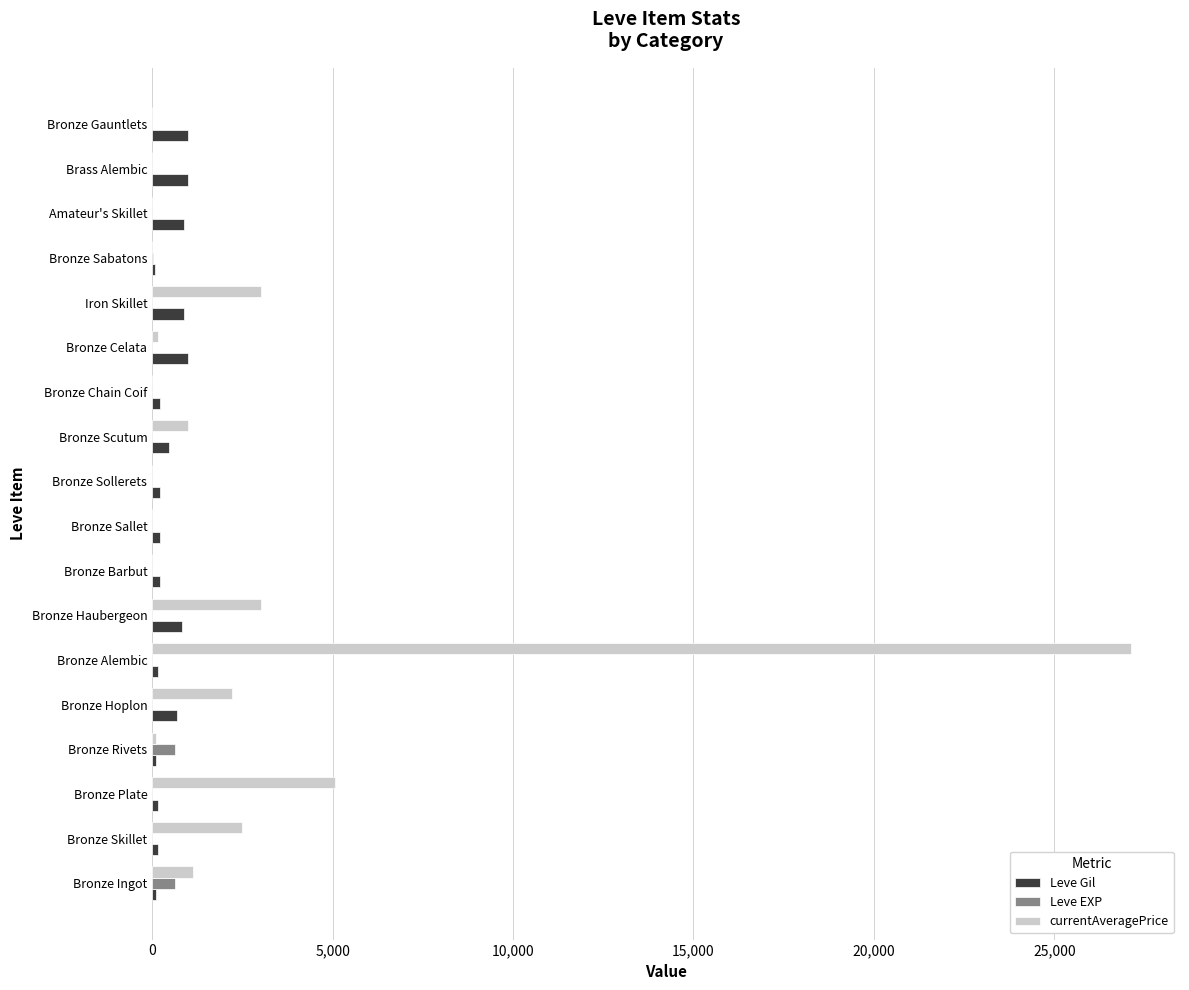

What is the average value of the Leve Gil series?

466